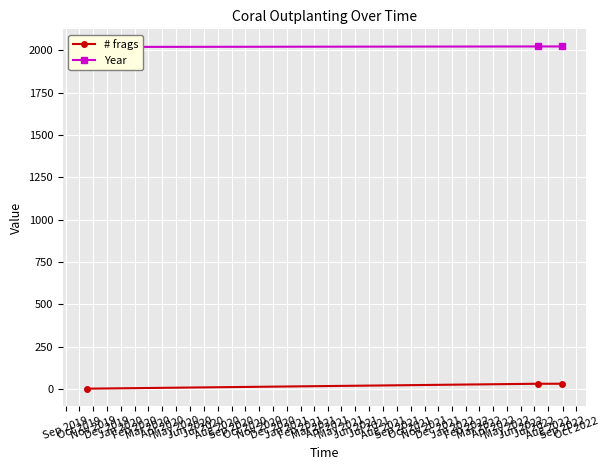

What is the sum of all Year values?

6063